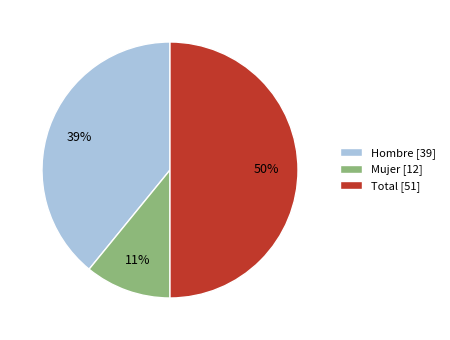

To the nearest percent, what is the average slice percentage?

33%